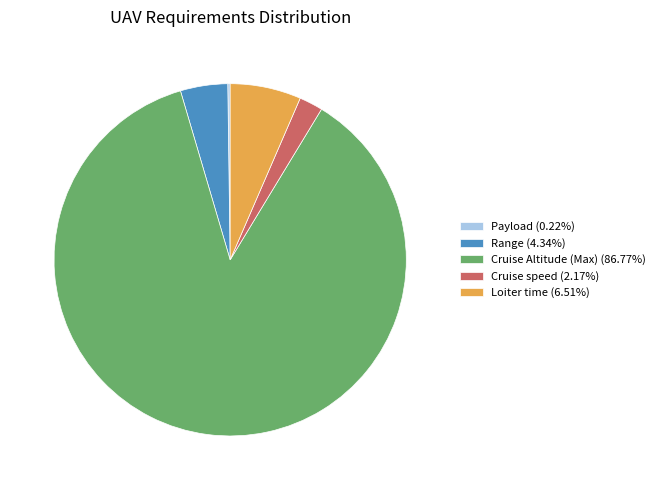

Do Cruise speed (2.17%) and Cruise Altitude (Max) (86.77%) together represent more than half of the pie?

Yes